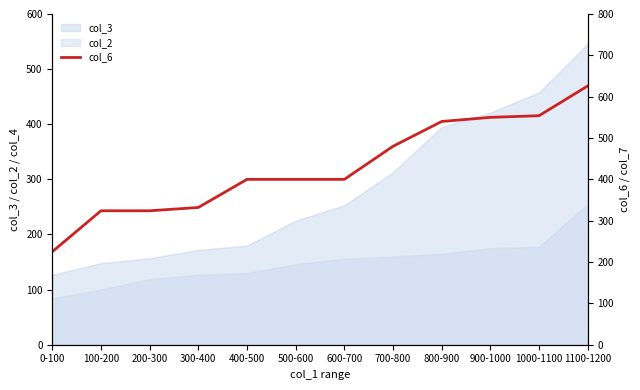

What is the greatest value displayed?

626